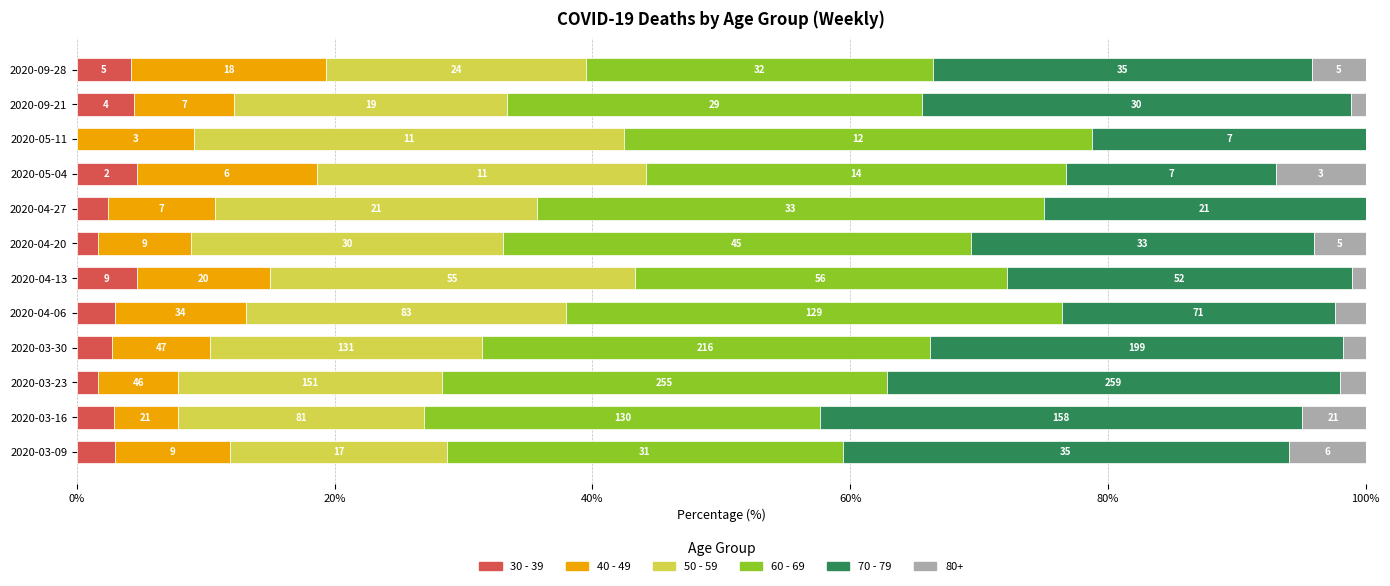

What are all the series names shown in the legend?

30 - 39, 40 - 49, 50 - 59, 60 - 69, 70 - 79, 80+